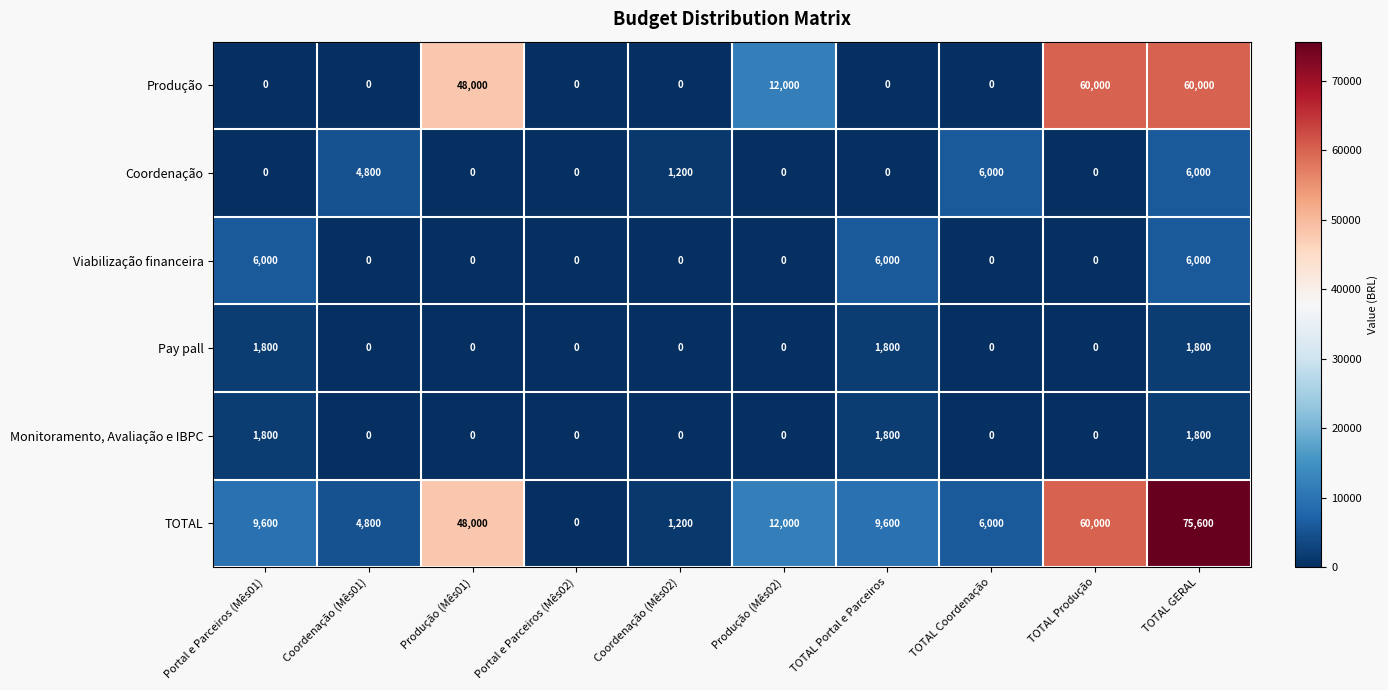

Count the number of categories in the chart.

10